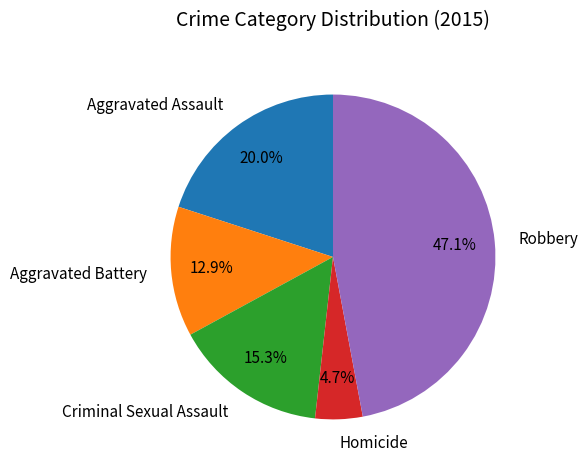

Is there a majority slice in this chart?

No